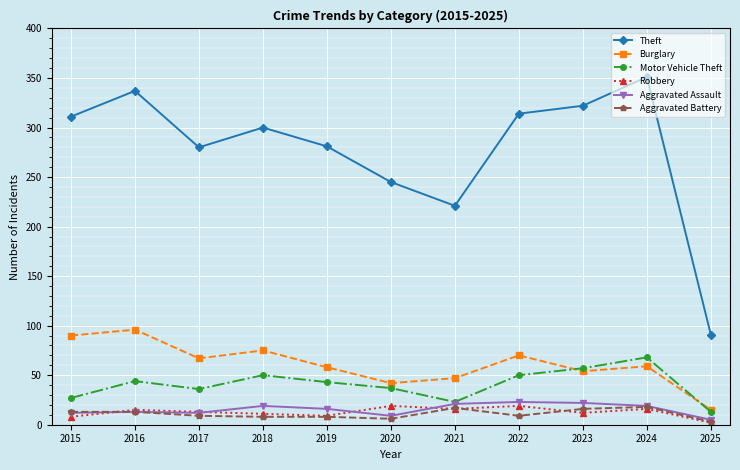

What are all the series names shown in the legend?

Theft, Burglary, Motor Vehicle Theft, Robbery, Aggravated Assault, Aggravated Battery